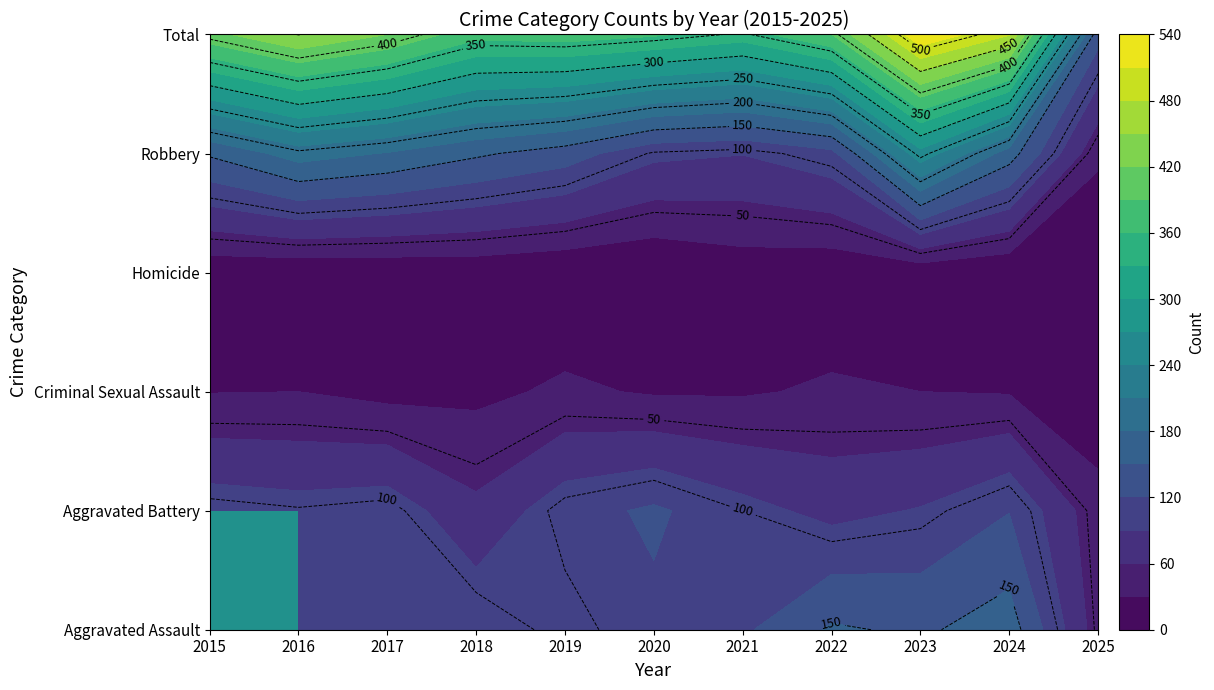

Is it true that Robbery equals 149 at 2023?

False